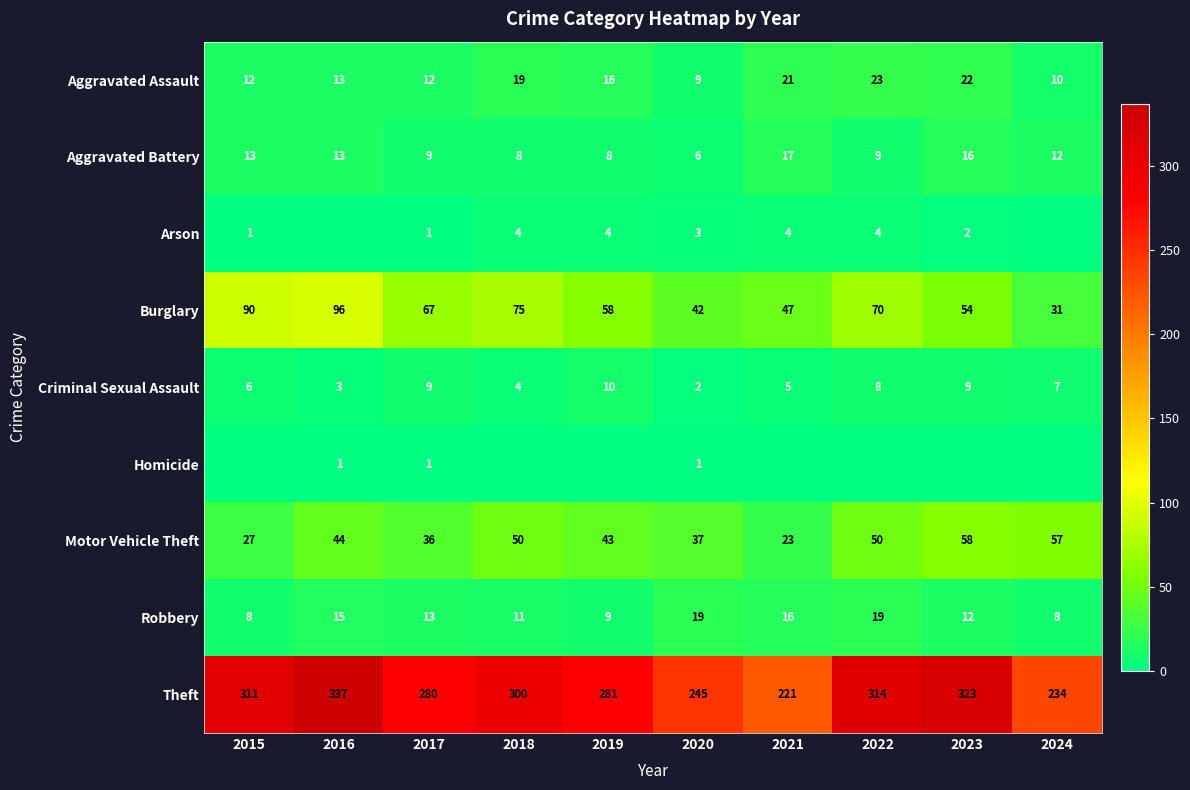

How many values in the Theft series are below 300?

5